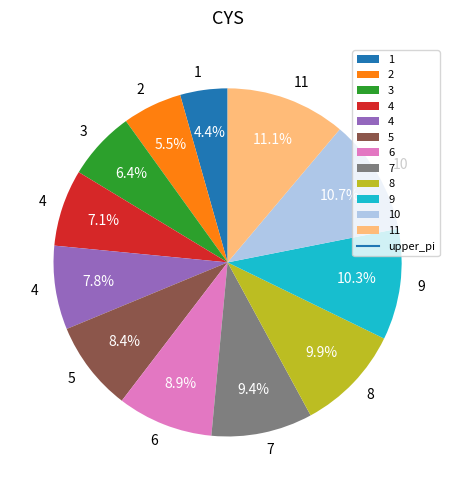

Is there a majority slice in this chart?

No